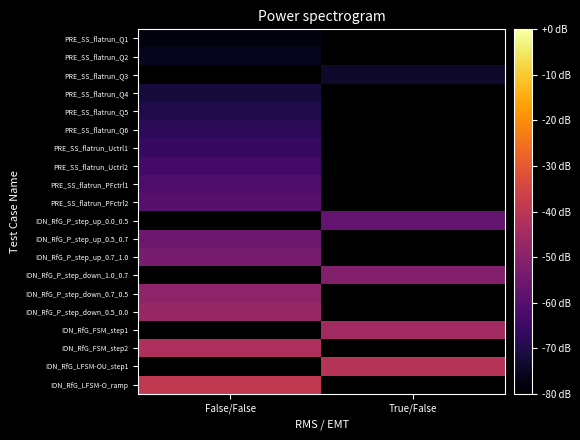

Is it true that PRE_SS_flatrun_PFctrl1 equals -108.8 at False/False?

False